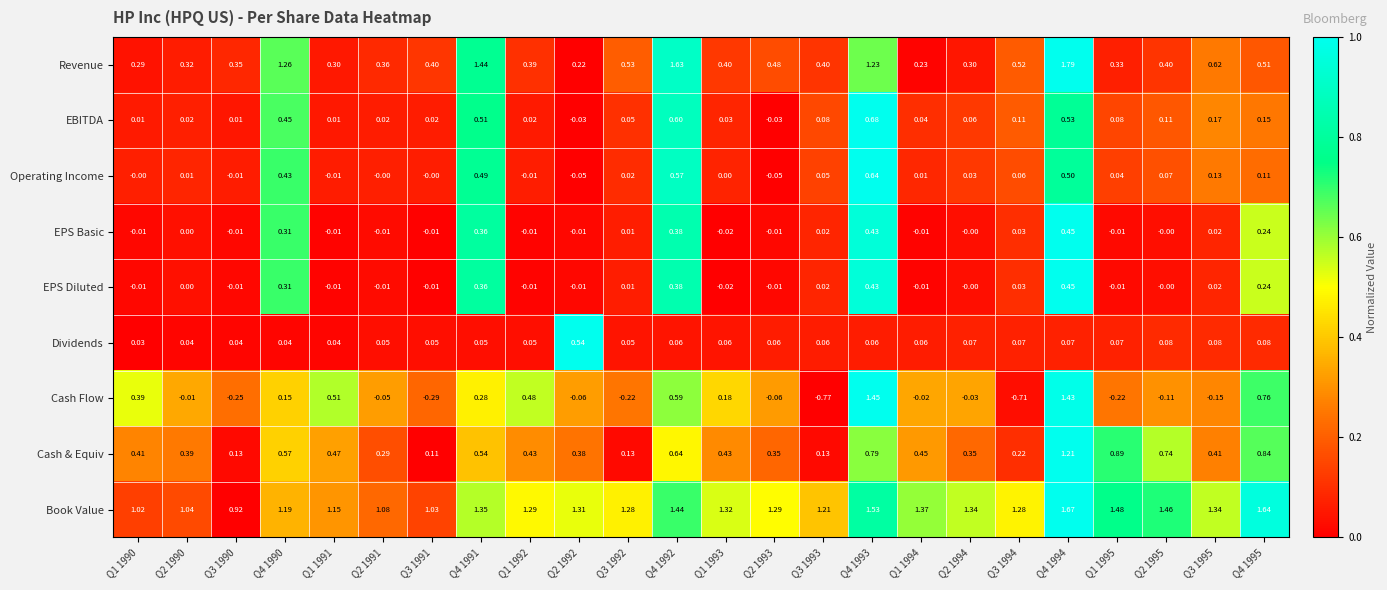

At which category is the sum across all series the highest?

Q4 1994